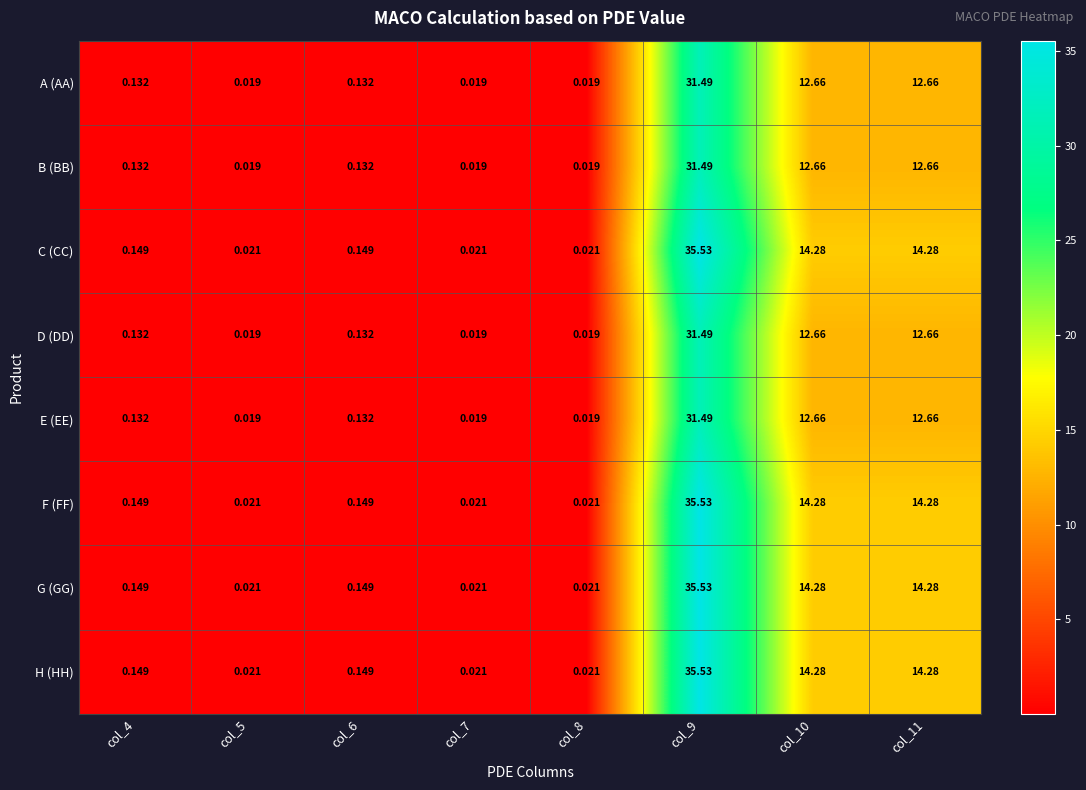

Is the value of G (GG) at col_9 greater than the value of F (FF) at col_7?

Yes